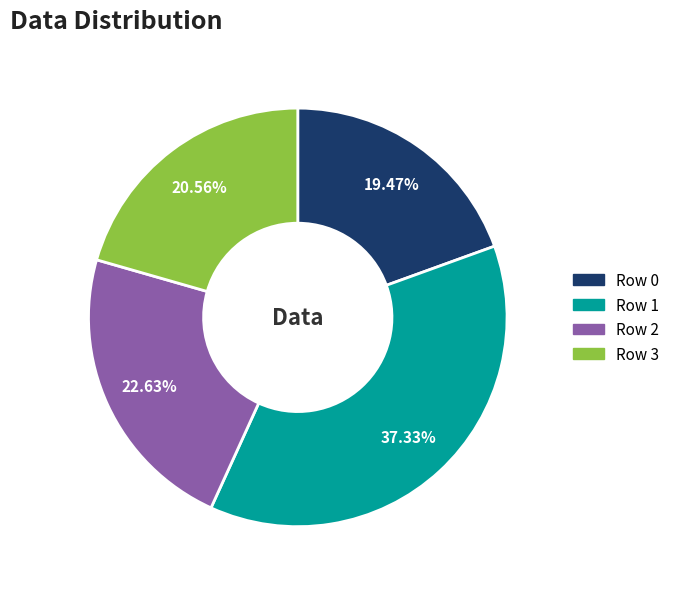

Count the number of slices in the pie.

4